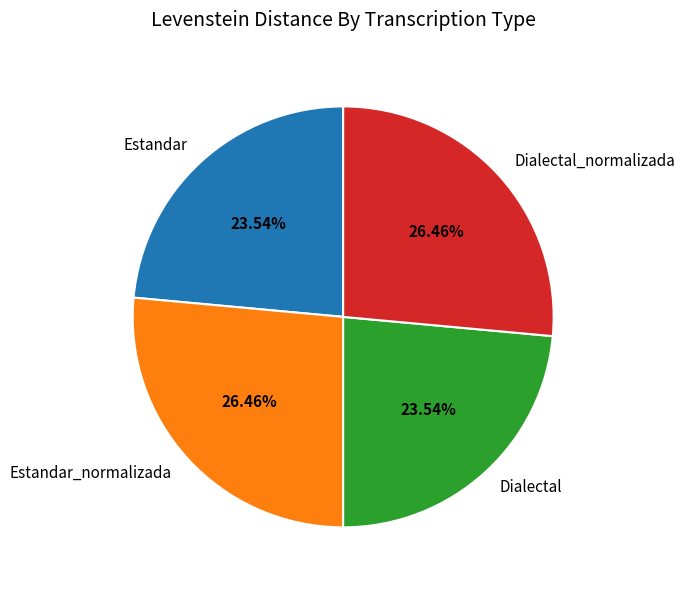

To the nearest percent, what is the difference between the largest and smallest slice percentages?

3%